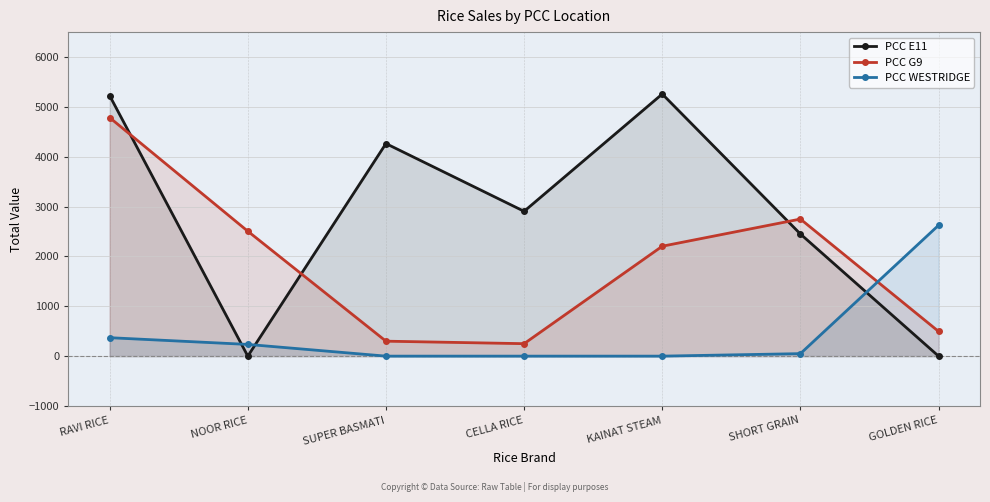

The value of PCC WESTRIDGE at RAVI RICE is 370. True or false?

True